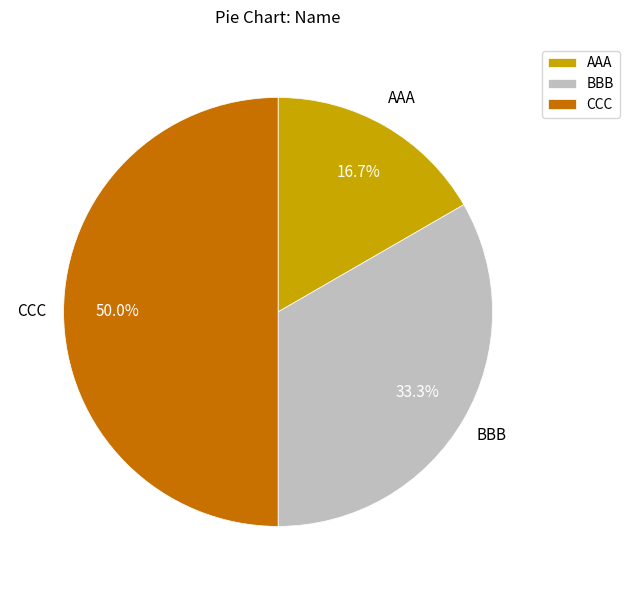

What percentage is the CCC slice, to the nearest percent?

50%